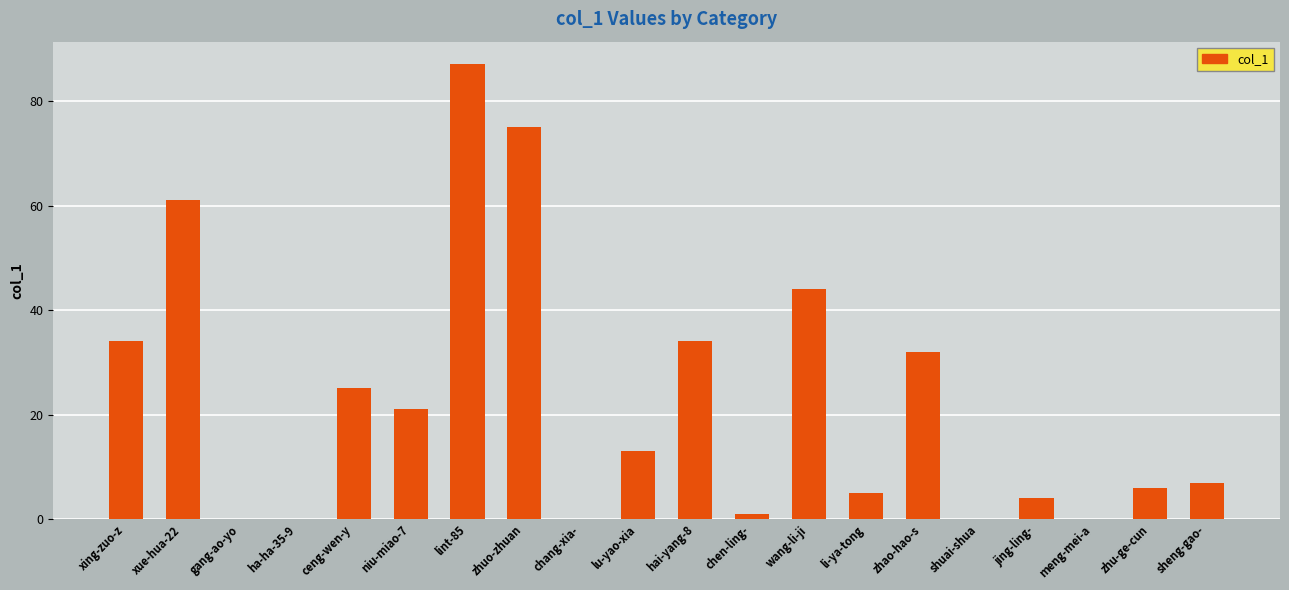

What is the maximum value shown in the chart?

87